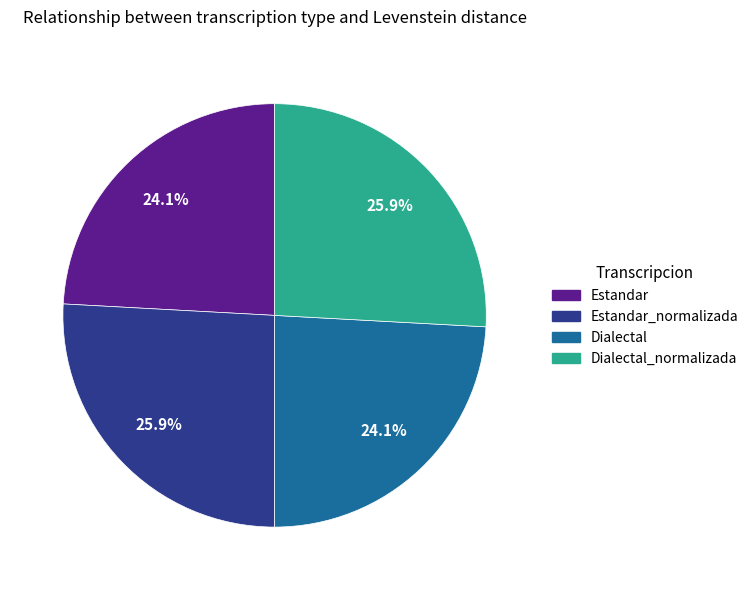

Is there a majority slice in this chart?

No